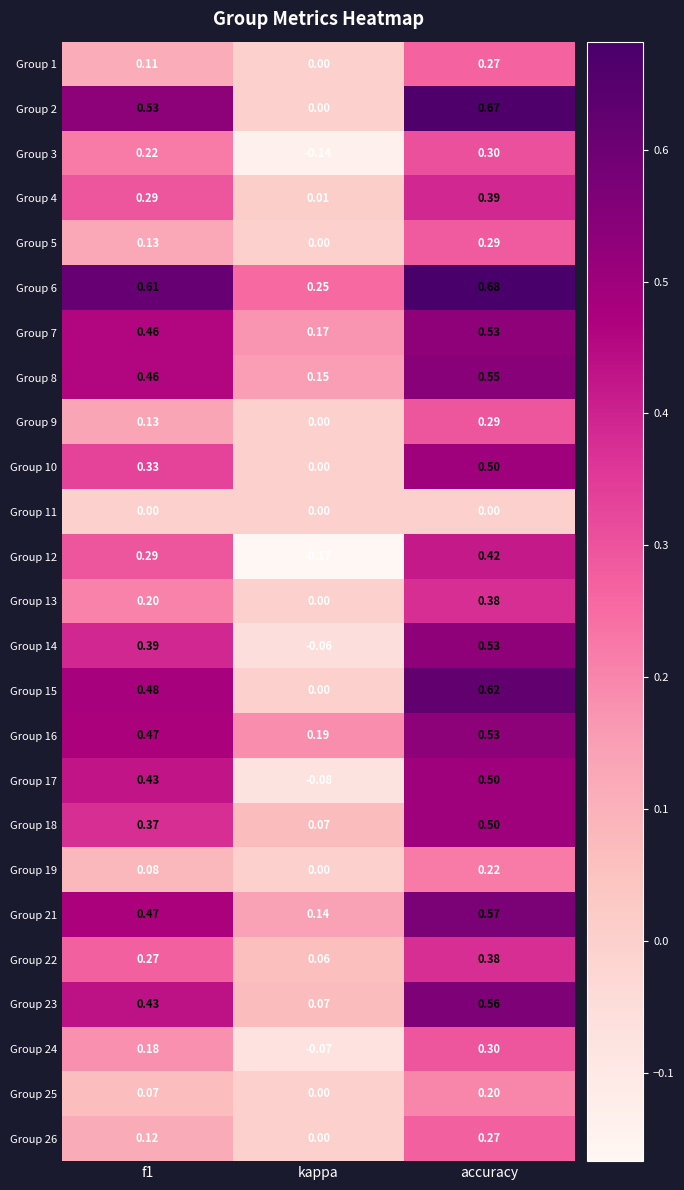

At which label does Group 18 reach its minimum?

kappa